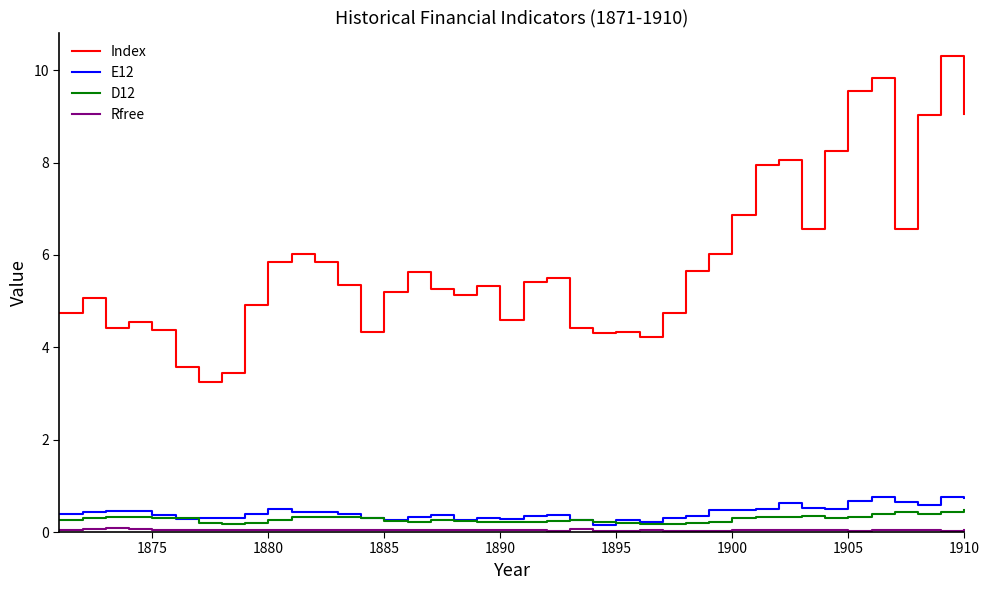

True or false: Index and D12 cross at least once.

False